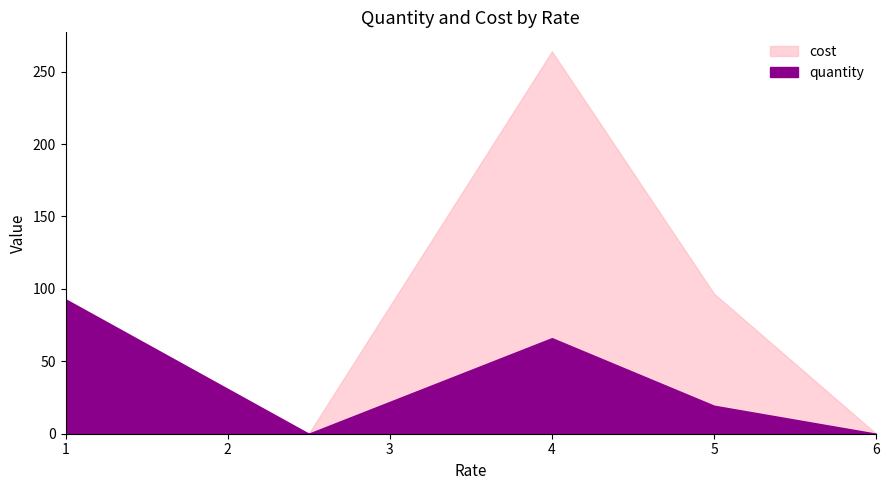

At how many categories does at least one series exceed 74?

3